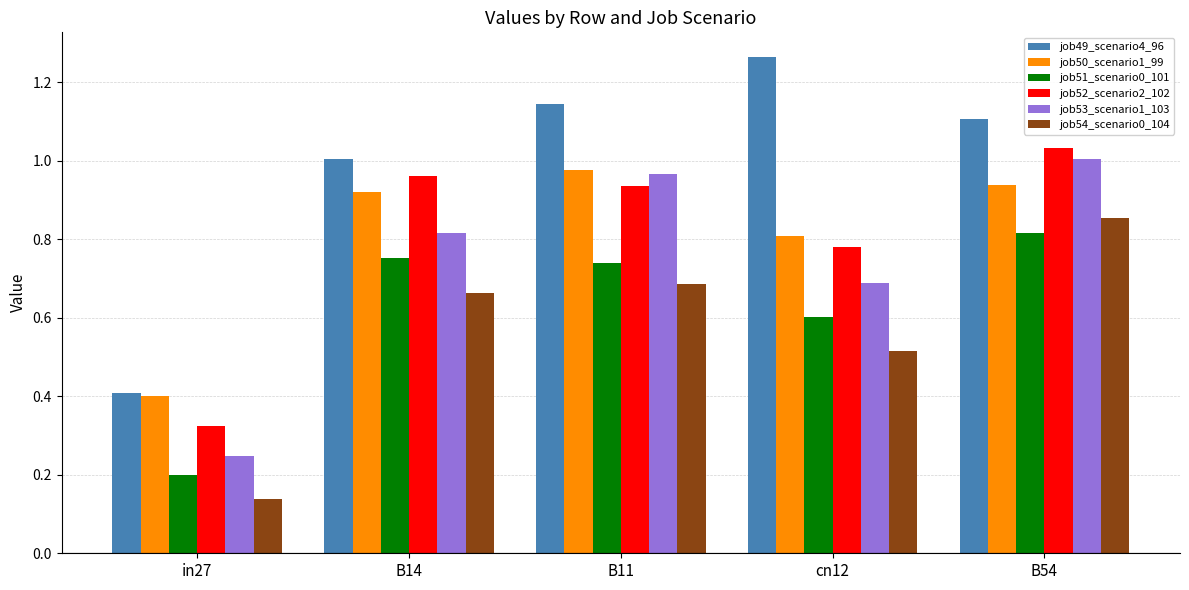

How many categories are shown in the chart?

5